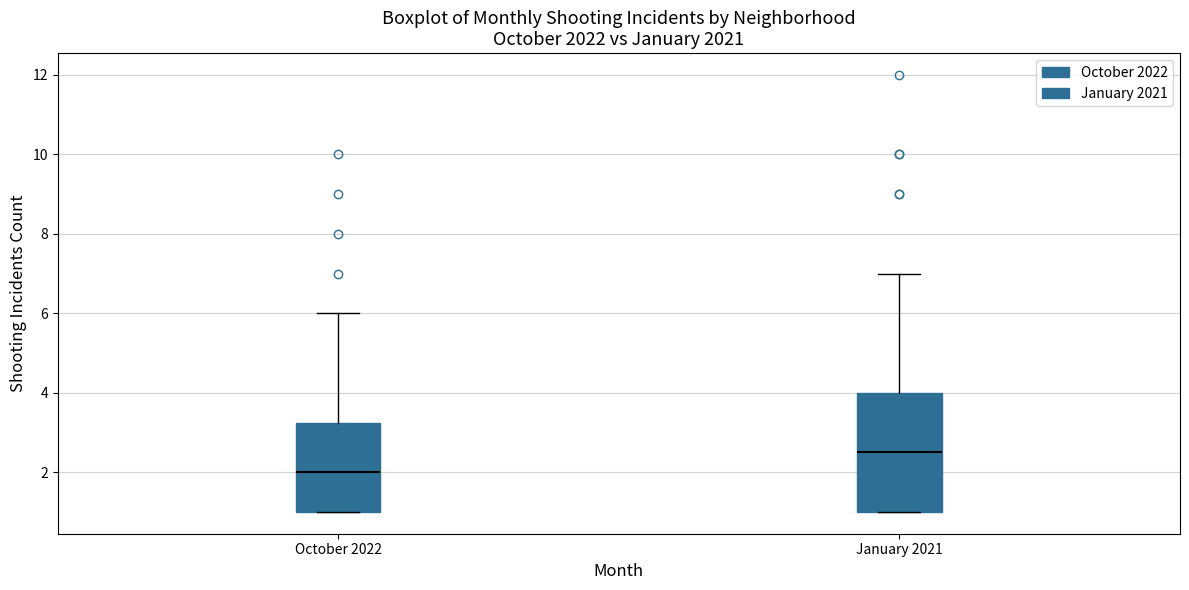

Which box's median line is the lowest?

October 2022